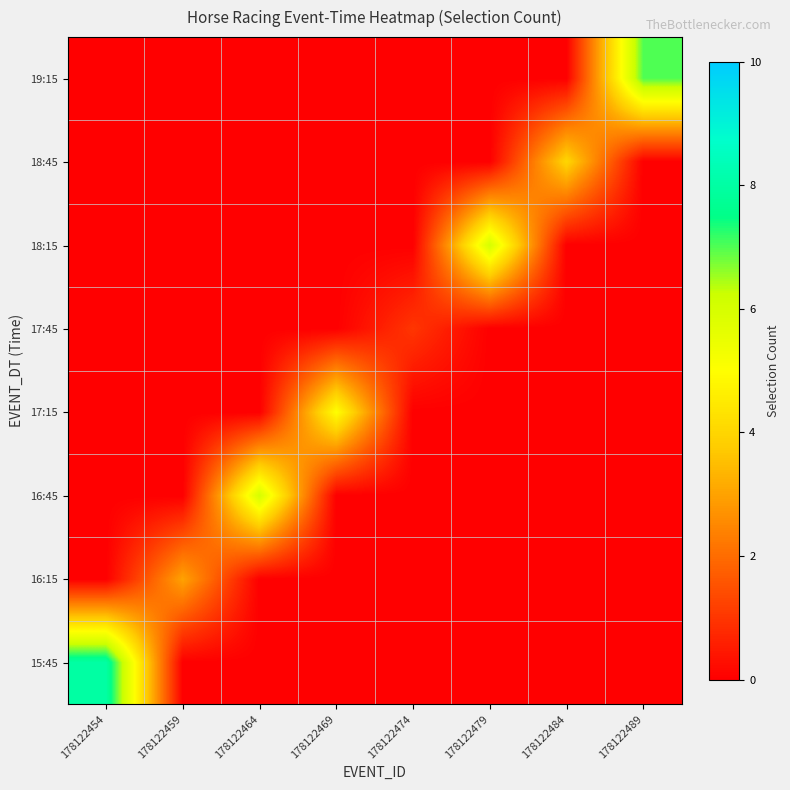

What is the spread (max minus min) of values at 178122489?

7